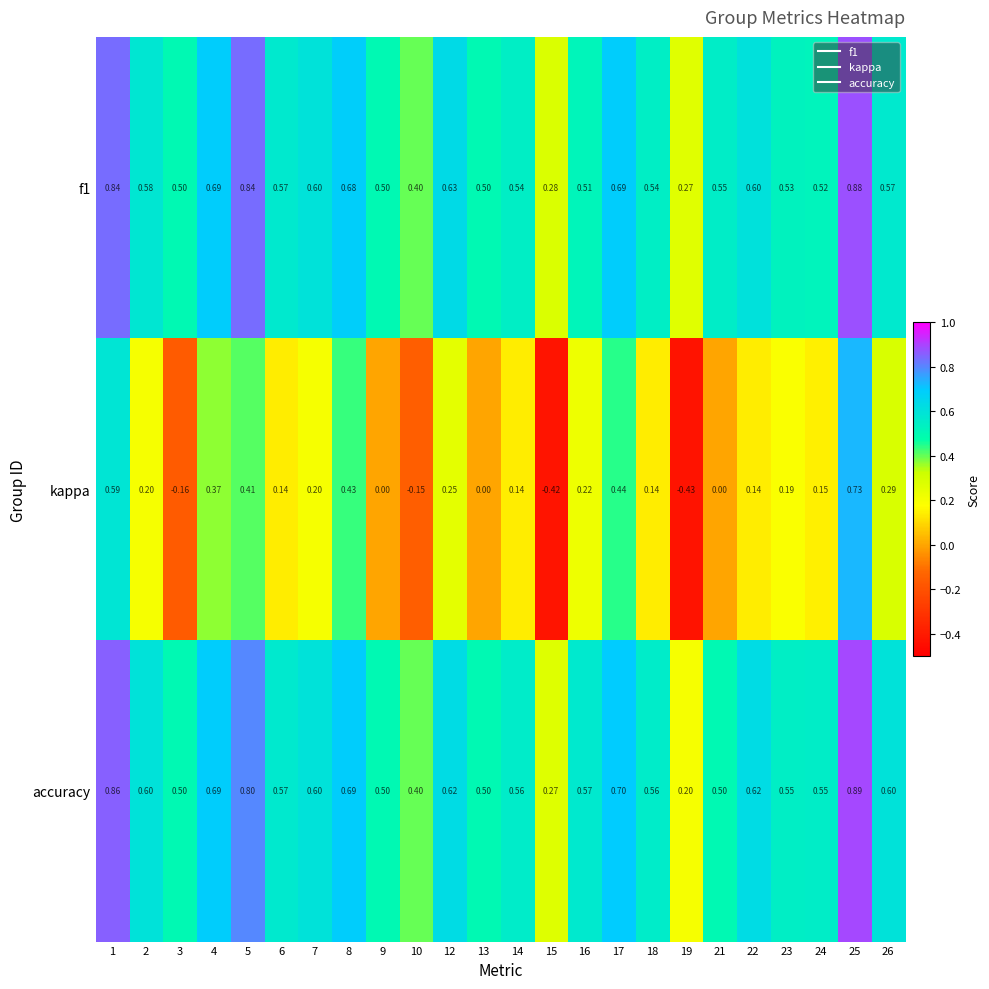

At how many categories does at least one series exceed 0?

24